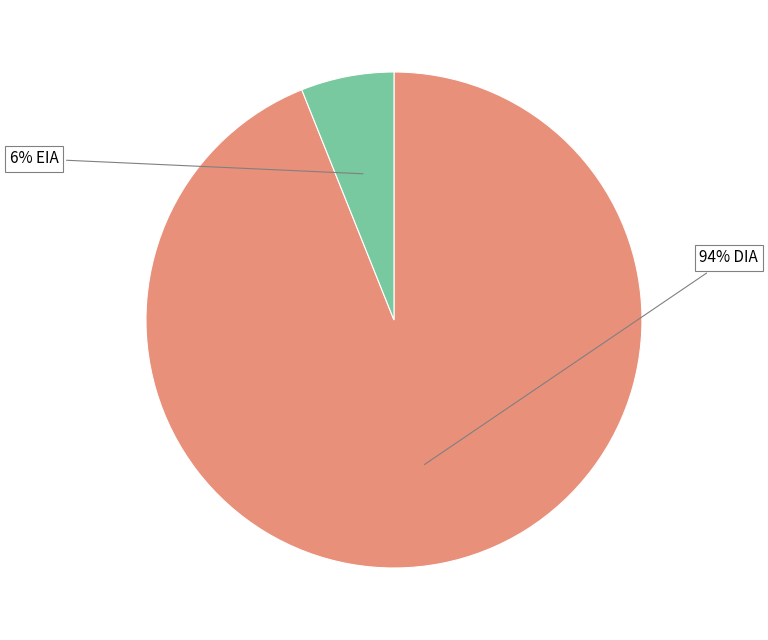

To the nearest percent, what is the difference between the largest and smallest slice percentages?

88%